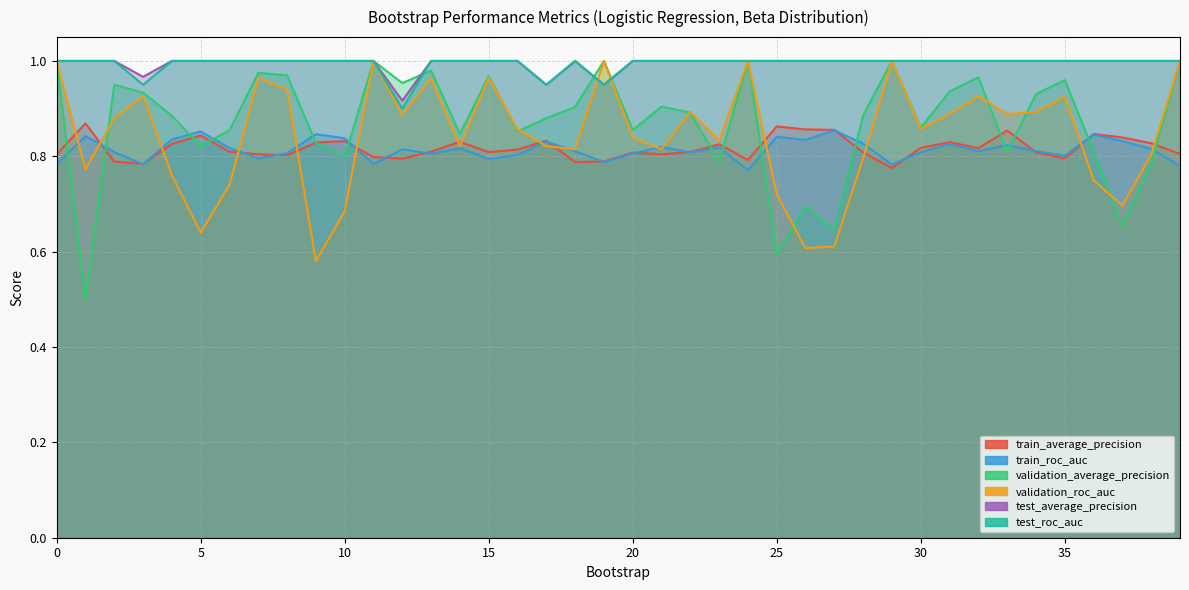

True or false: validation_average_precision has more than 2 interior local peaks.

True